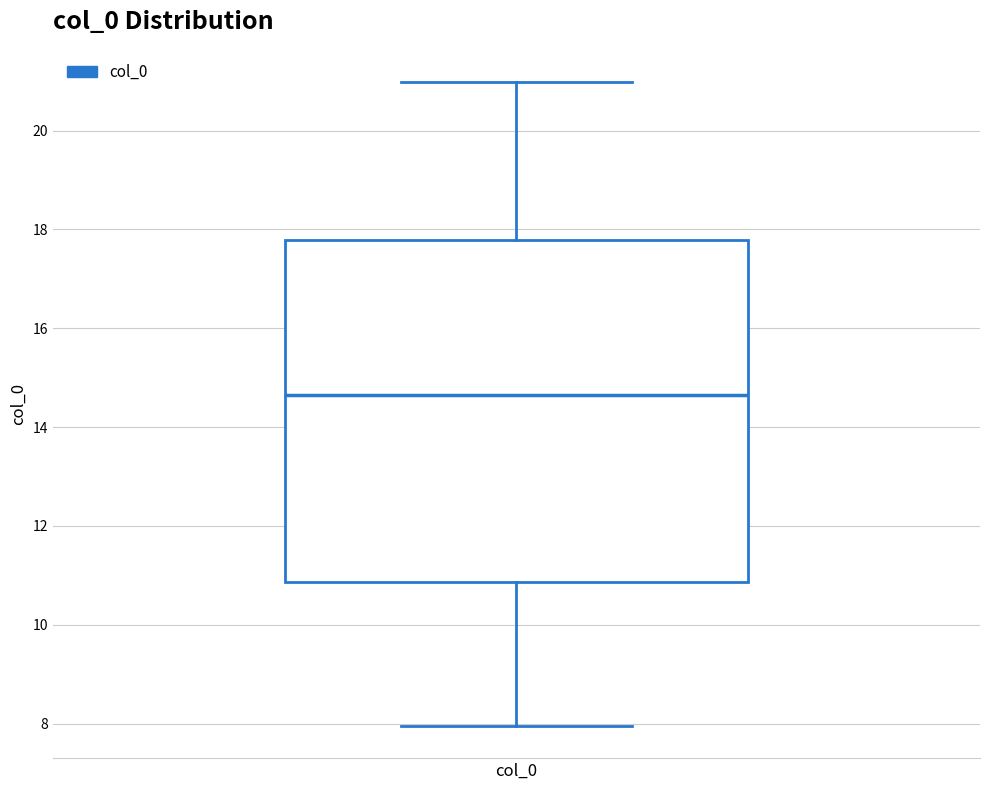

Transcribe this box plot: give where the median line is, the range the box spans, and where the two whiskers end, as read against the y-axis. The values are not printed on the chart, so give them approximately, as read against the axis.

median 14.6, box 10.8 to 17.8, whiskers 8.0 to 21.0